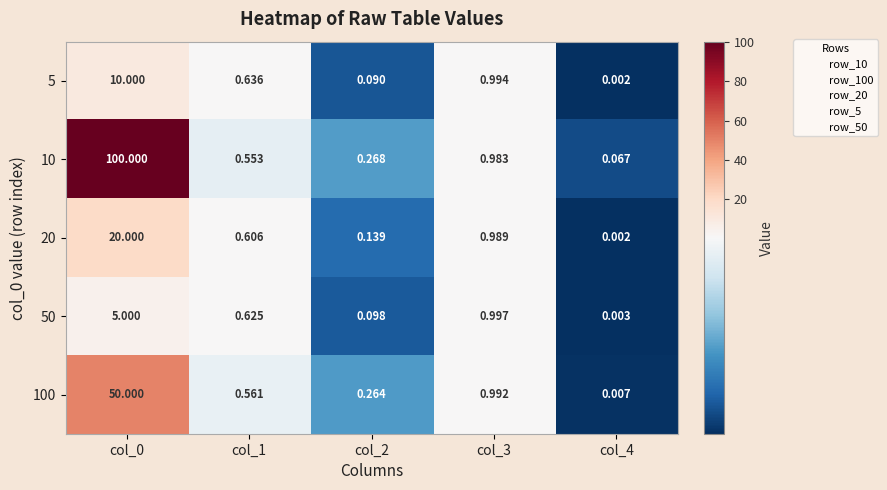

Is the value of 50 at col_1 greater than the value of 5 at col_3?

No